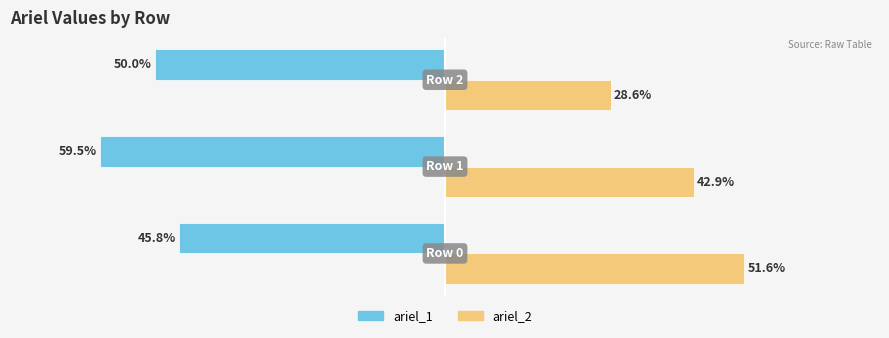

What are all the series names shown in the legend?

ariel_1, ariel_2